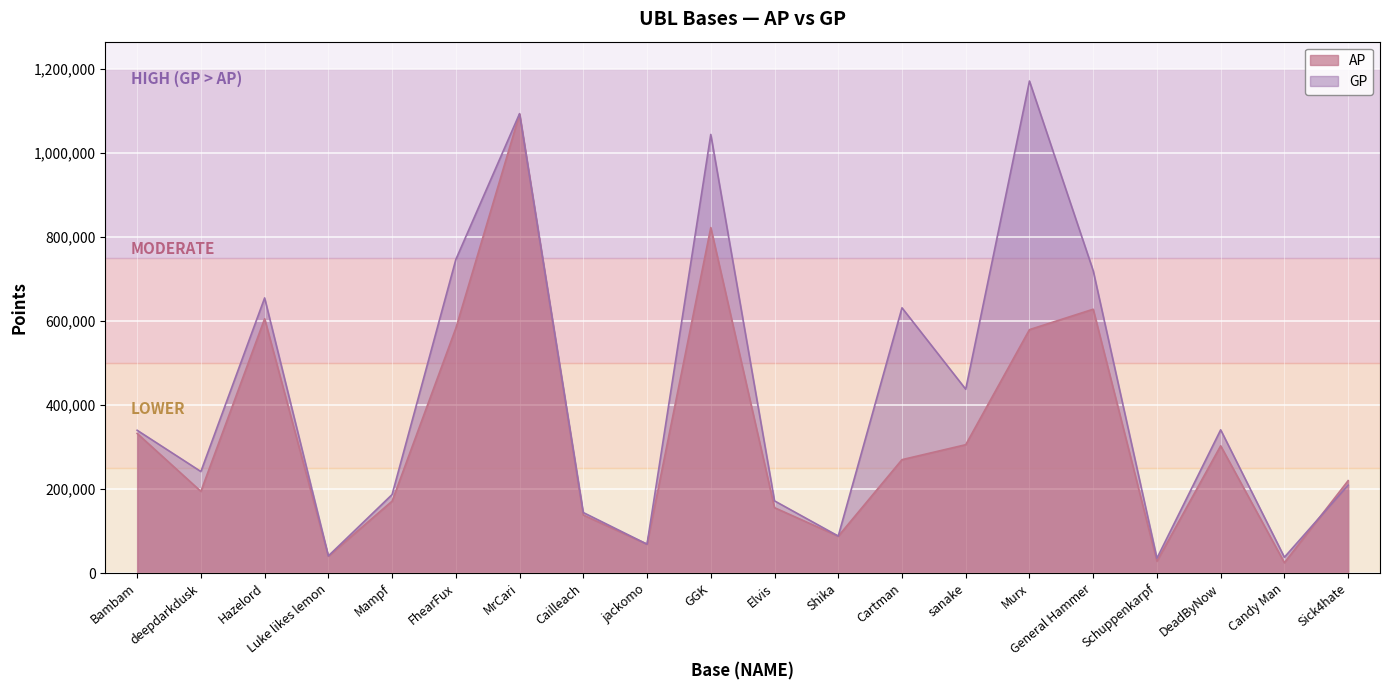

What is the label of the 13th point from the left?

Cartman